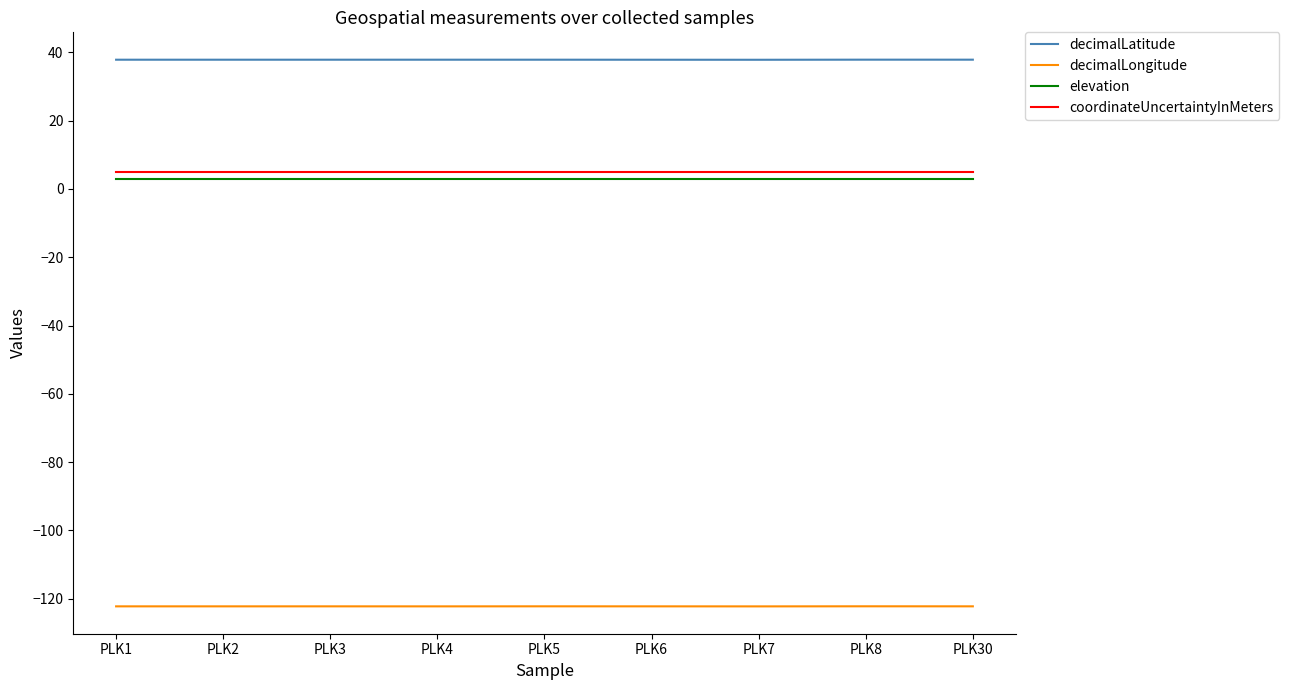

Reading left to right, list all the values displayed in this chart.

decimalLatitude: 37.9	37.9	37.9	37.9	37.9	37.9	37.9	37.9	37.9
decimalLongitude: -122.3	-122.3	-122.3	-122.3	-122.3	-122.3	-122.3	-122.3	-122.3
elevation: 3.0	3.0	3.0	3.0	3.0	3.0	3.0	3.0	3.0
coordinateUncertaintyInMeters: 5.0	5.0	5.0	5.0	5.0	5.0	5.0	5.0	5.0